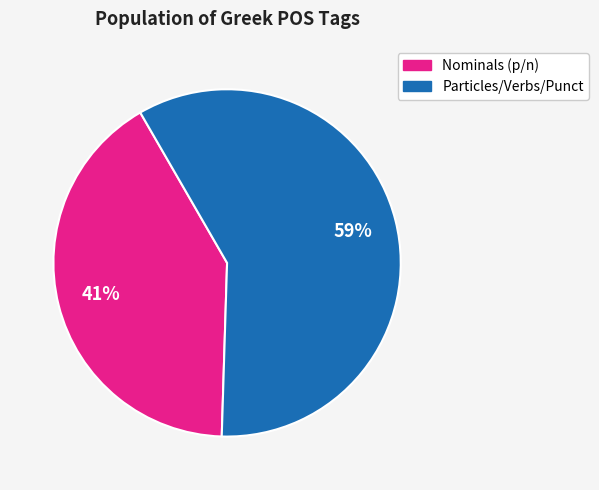

Does any single category account for the majority?

Yes